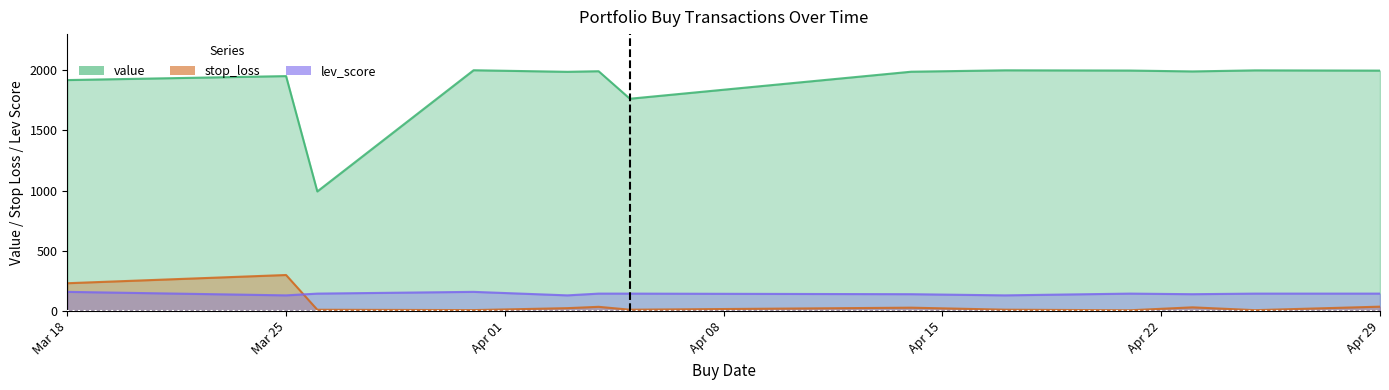

What is the label of the 5th point from the left?

2025-04-03